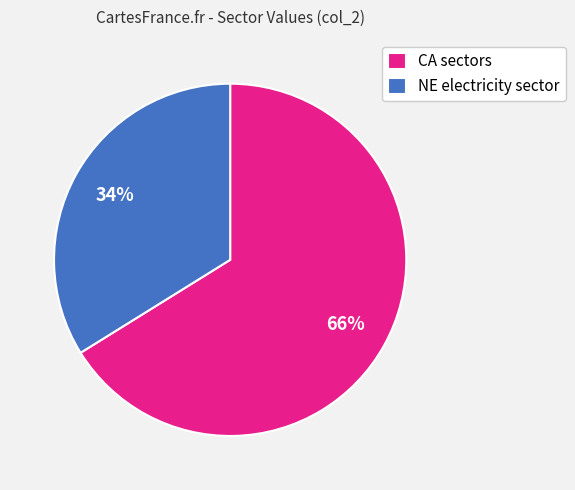

What is the largest slice in the pie chart?

CA sectors